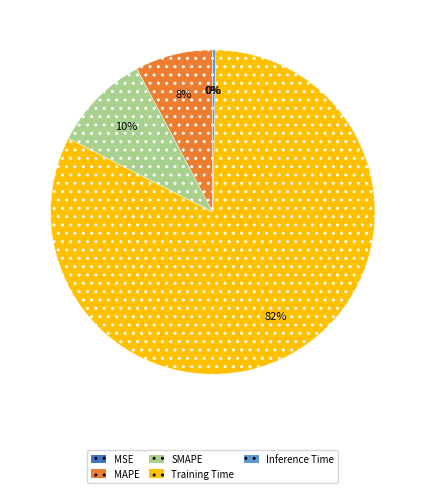

The Training Time slice represents 82% of the pie. True or false?

True